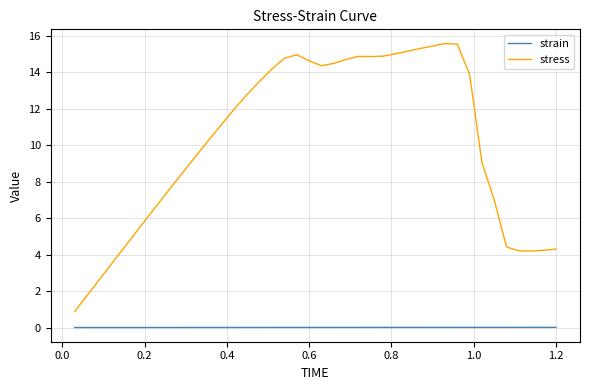

True or false: strain and stress intersect in this chart.

False